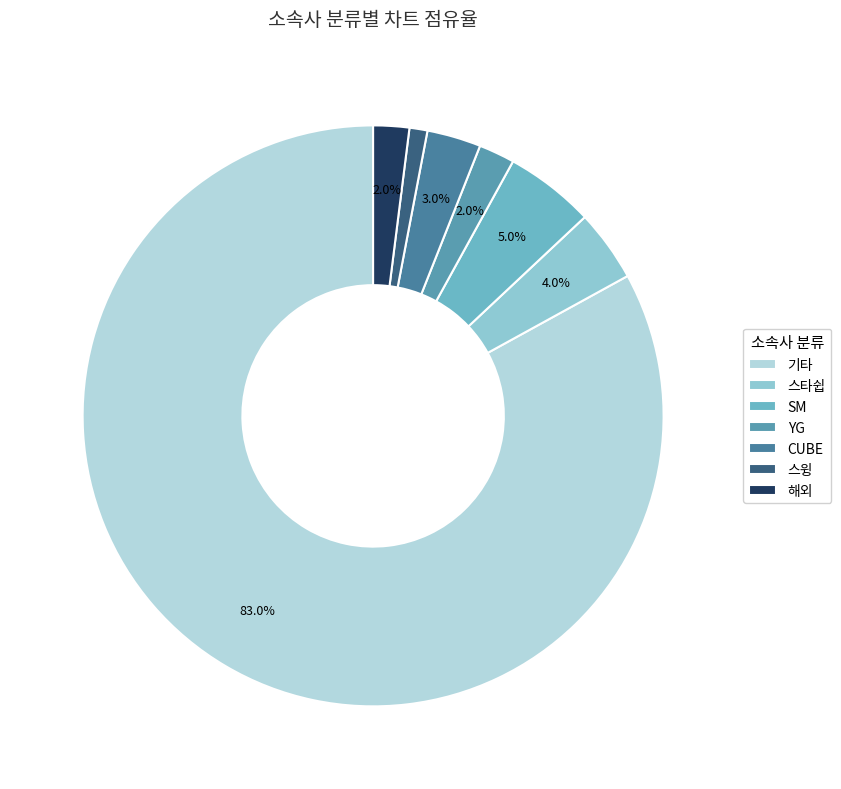

To the nearest percent, what is the difference between the SM and 기타 slice percentages?

78%